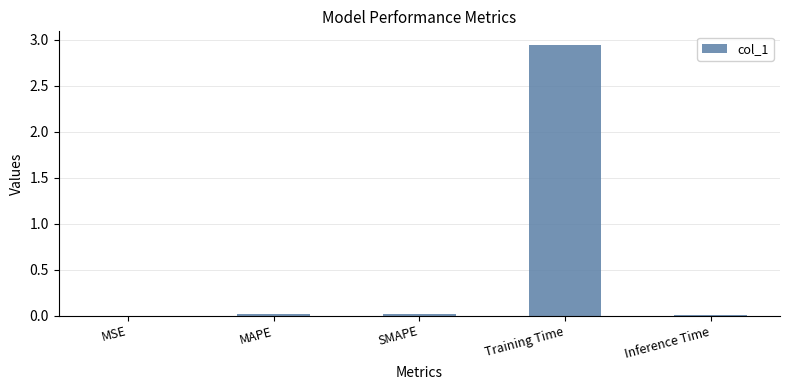

Which label corresponds to the largest value in the chart?

Training Time